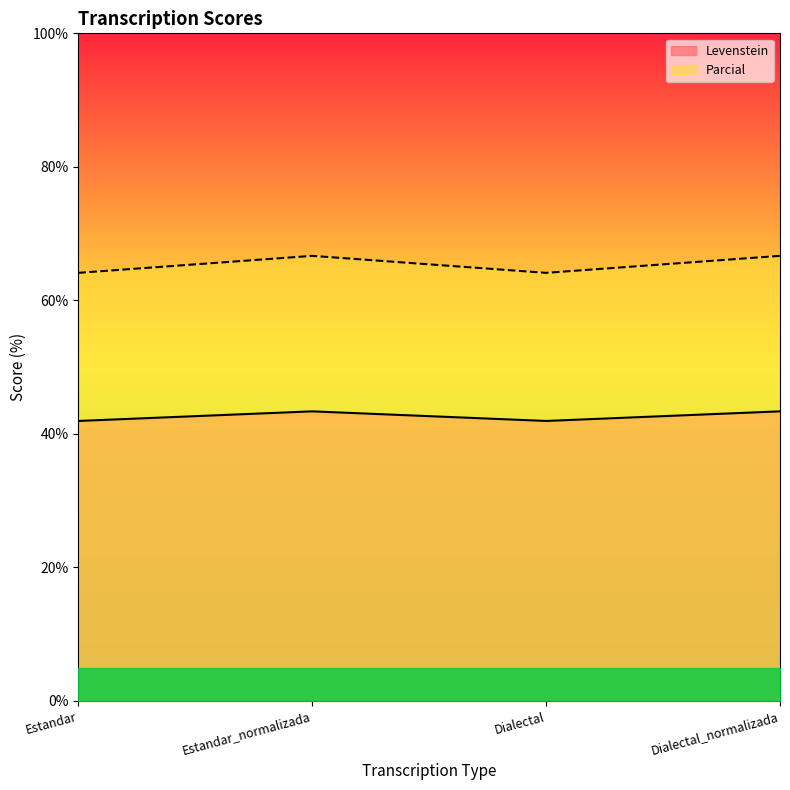

What position from the left is Estandar?

1